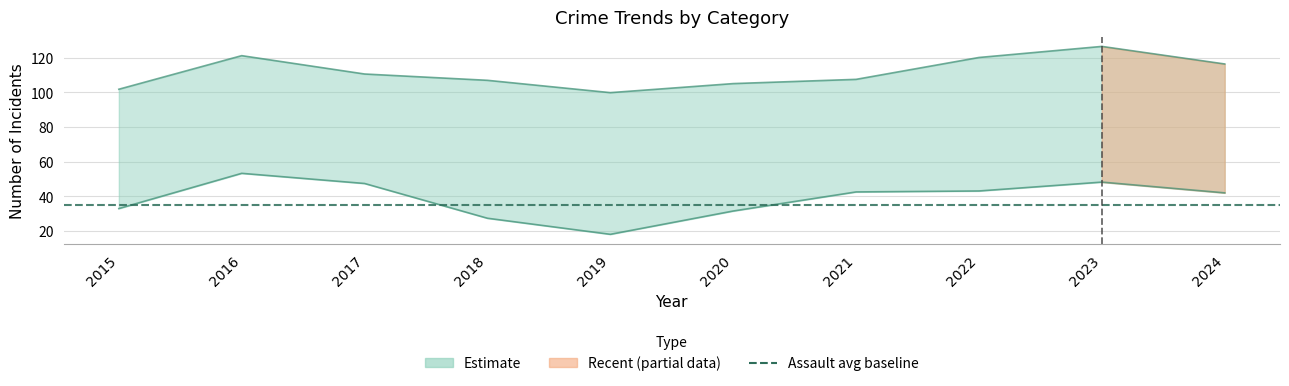

What is the average value of the Aggravated Assault series?

35